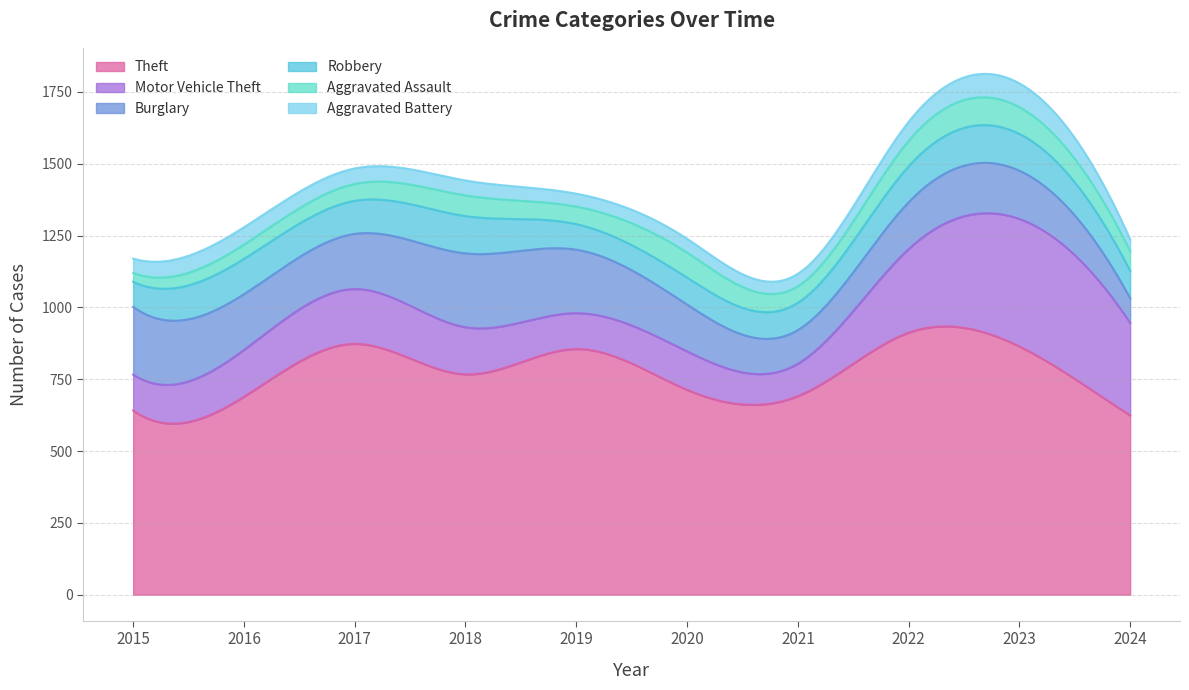

What is the smallest value displayed?

31